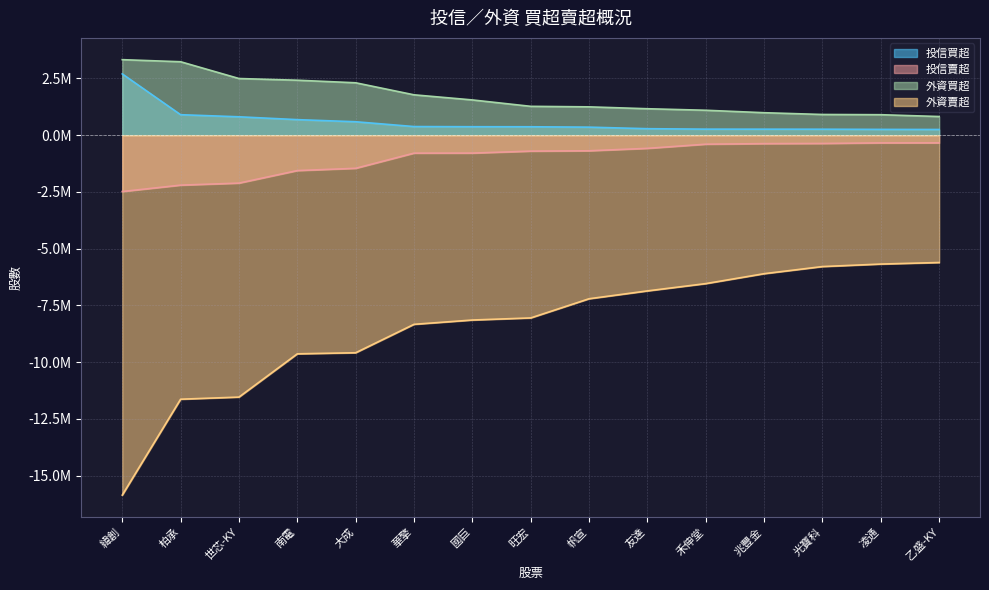

Is it true that 外資賣超 equals -10855964 at 旺宏?

False